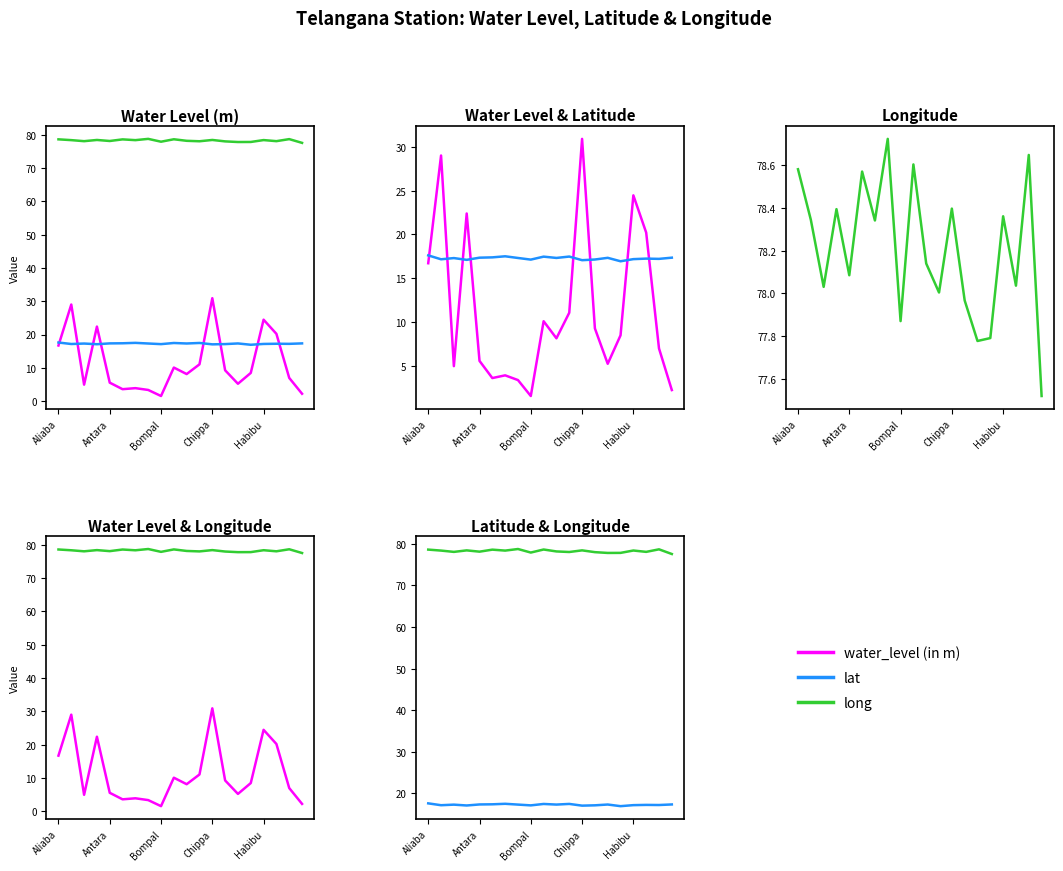

Which series changed the most between 9 and 19?

water_level (in m)